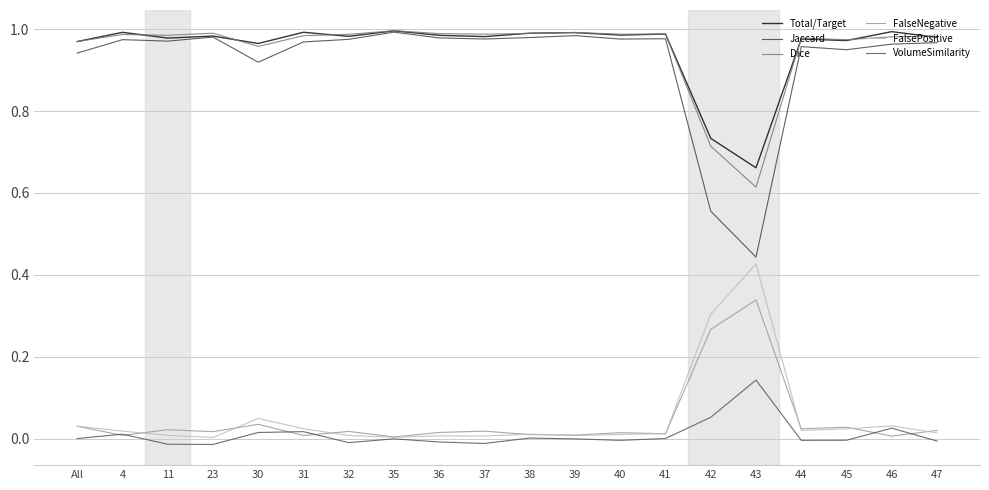

How many lines are shown in the chart?

6